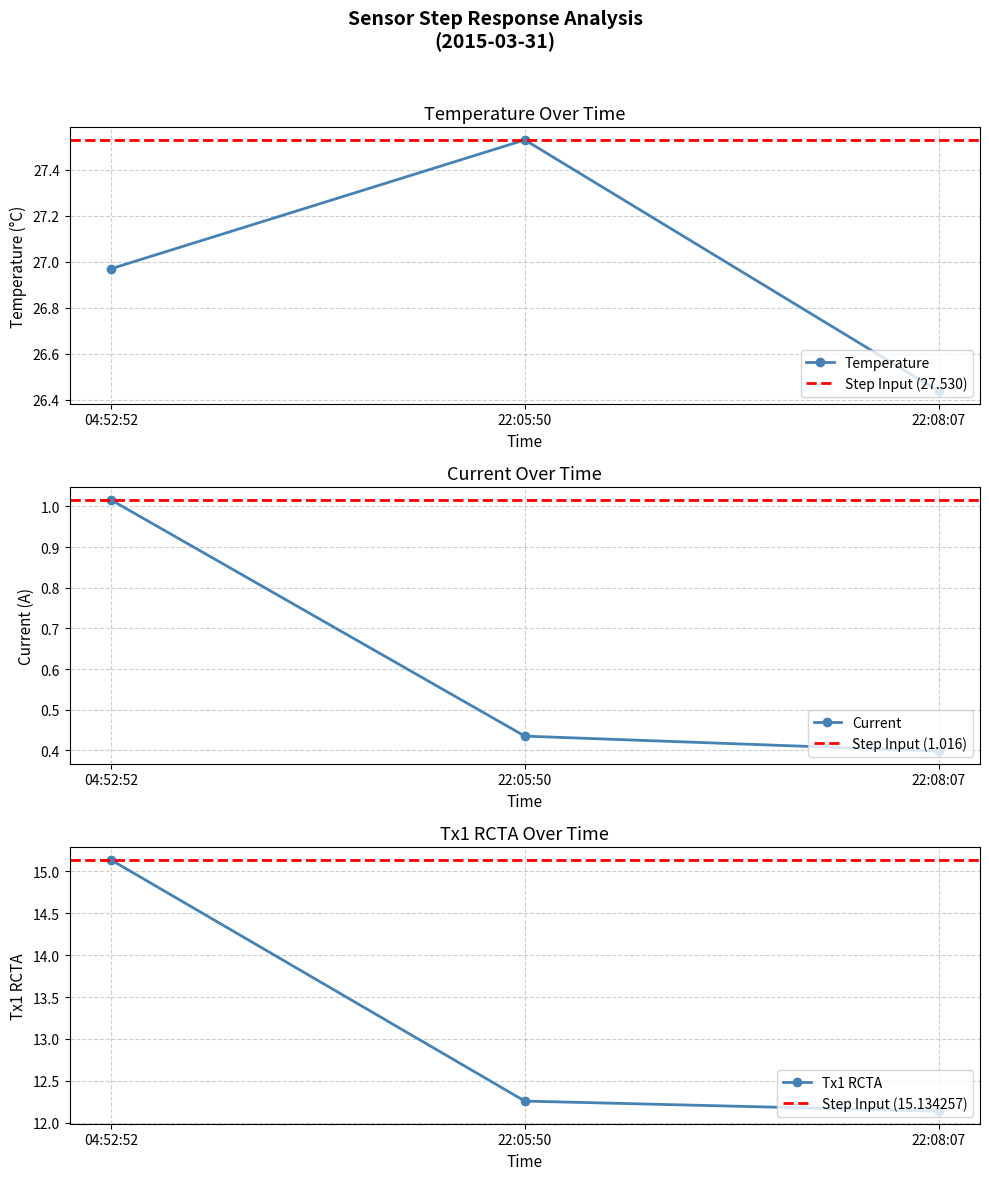

Rank the series by their average value, from highest to lowest.

Temperature, Tx1 RCTA, Current